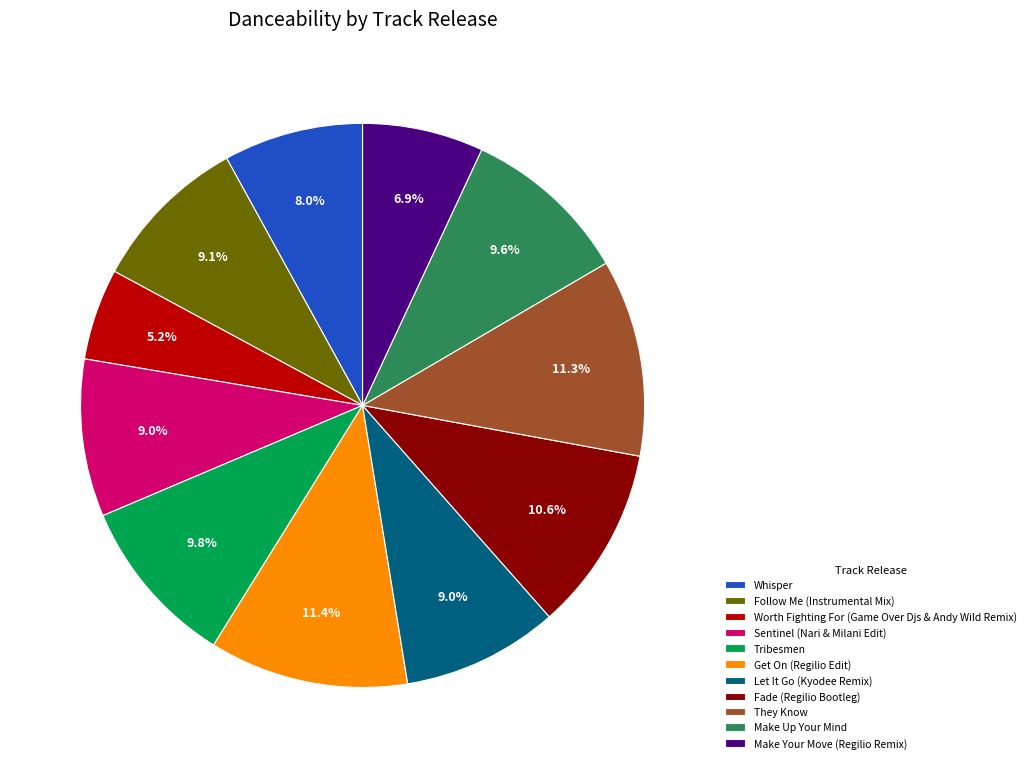

The Fade (Regilio Bootleg) slice represents 11% of the pie. True or false?

True